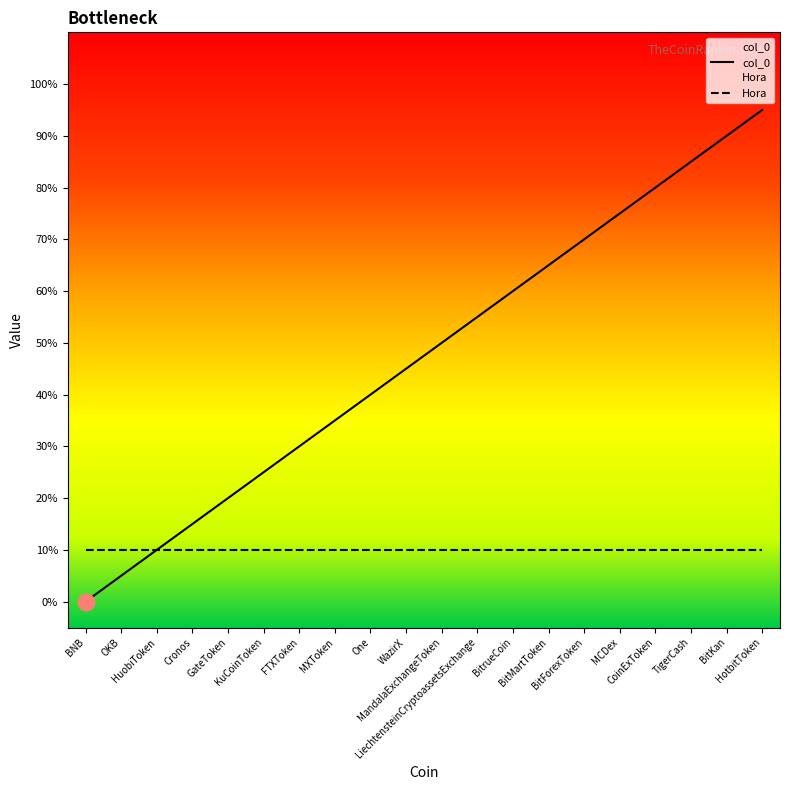

How many values exceed 10?

9